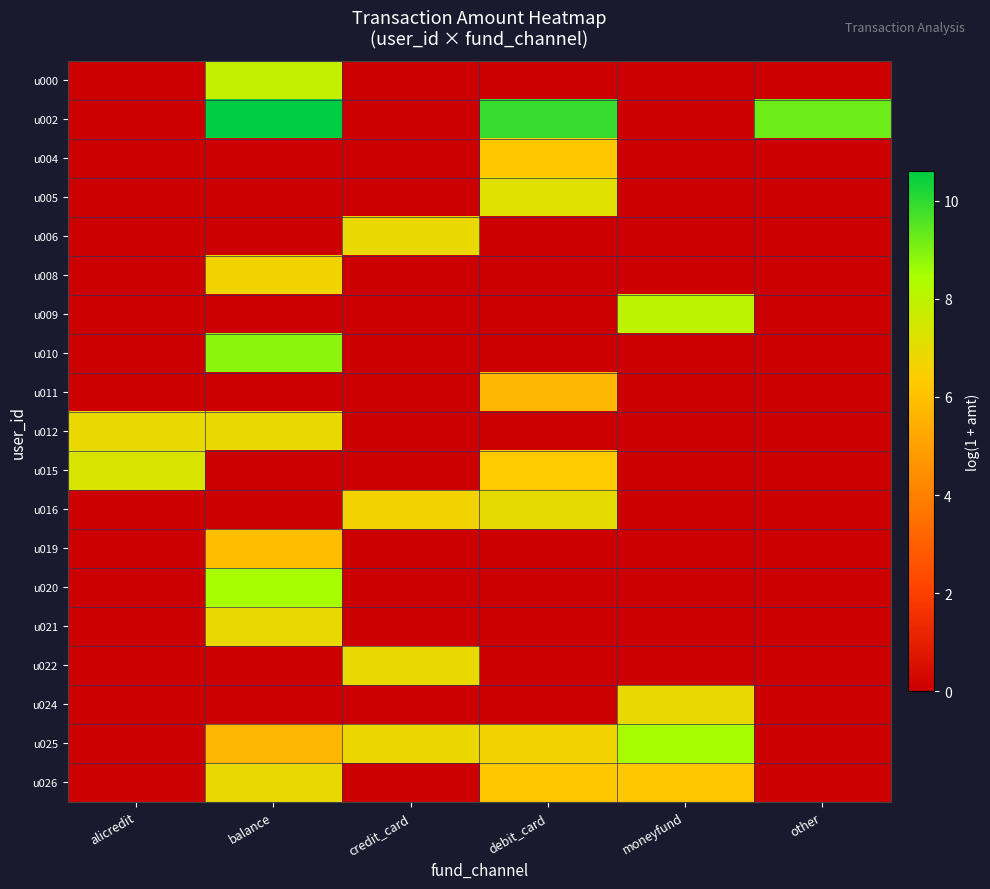

Which label corresponds to the smallest value in the chart?

alicredit